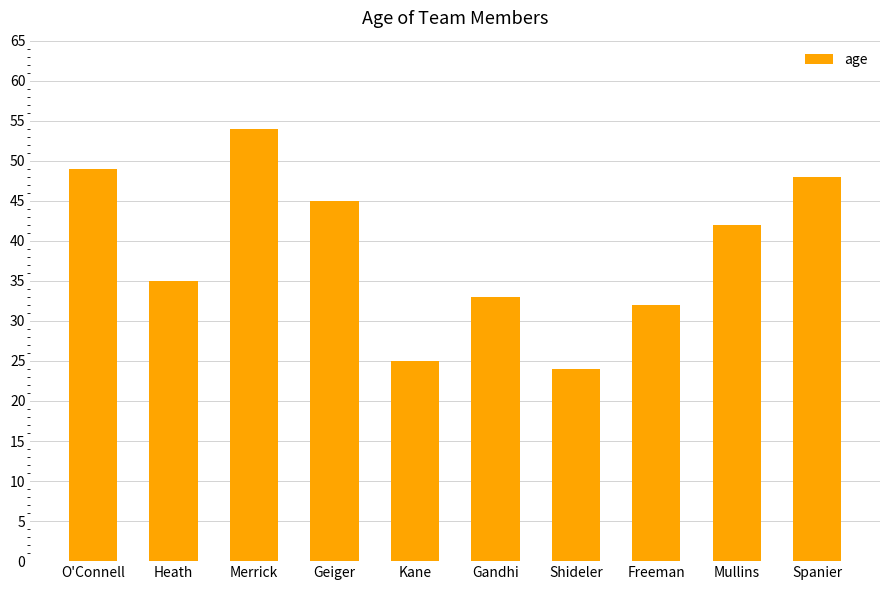

What is the value of the 3rd bar from the left?

54